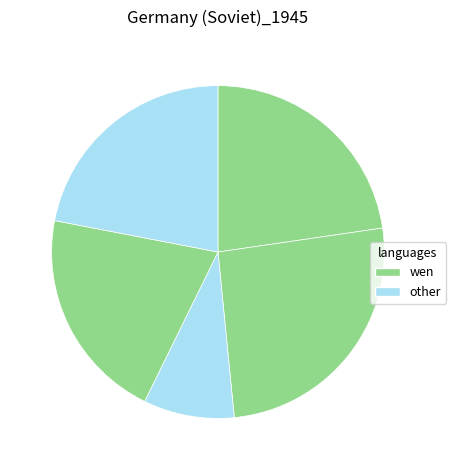

How many segments does this pie chart have?

5